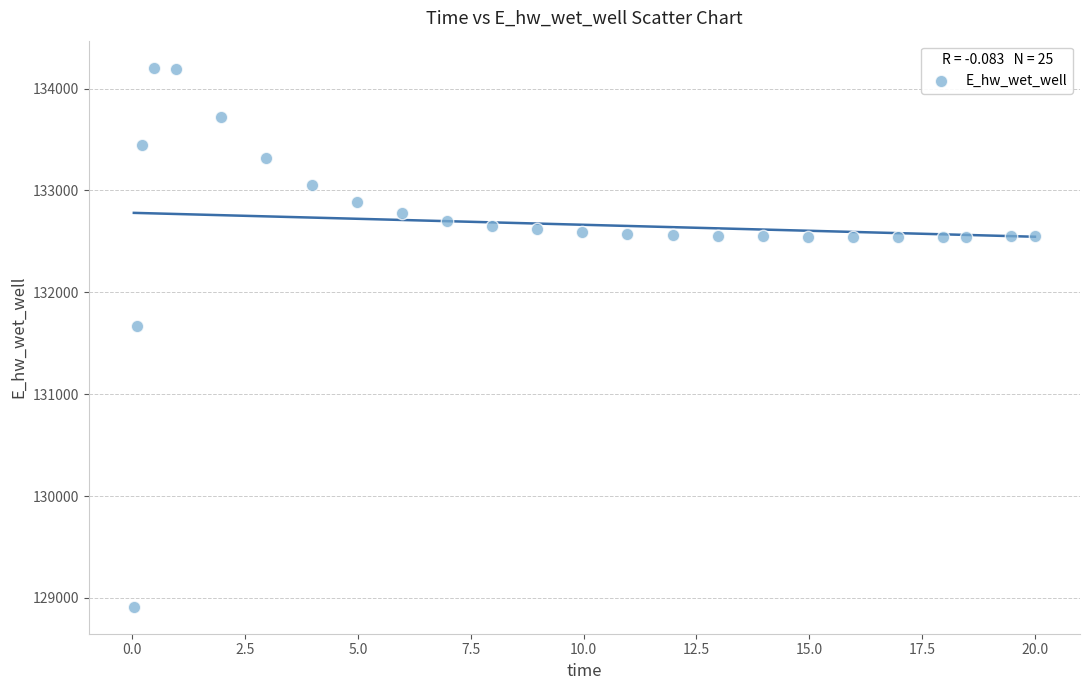

What is the range of X values (max minus min)?

20.0